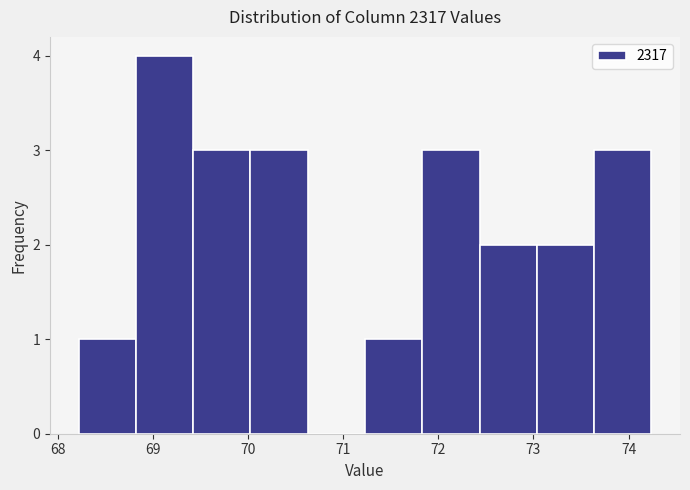

Reading left to right, transcribe this chart: for each bar, give the range it covers on the x-axis and its height. Neither the bar edges nor the heights are printed on the chart, so give them approximately, as read against the axes.

68.2 to 68.8: 1
68.8 to 69.4: 4
69.4 to 70.0: 3
70.0 to 70.6: 3
70.6 to 71.2: 0
71.2 to 71.8: 1
71.8 to 72.4: 3
72.4 to 73.0: 2
73.0 to 73.6: 2
73.6 to 74.2: 3